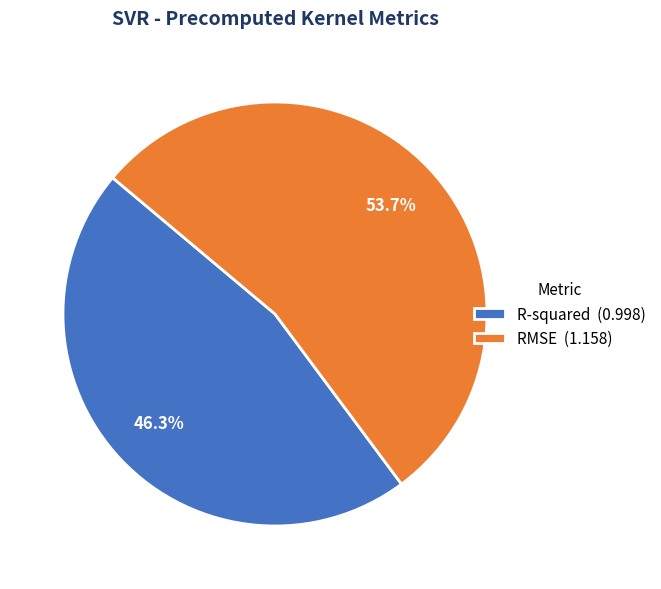

Between R-squared and RMSE, which is larger?

RMSE